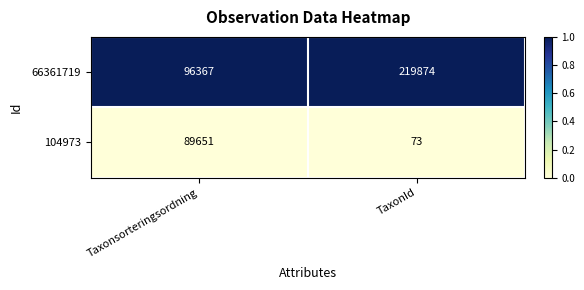

What is the maximum value shown in the chart?

219874